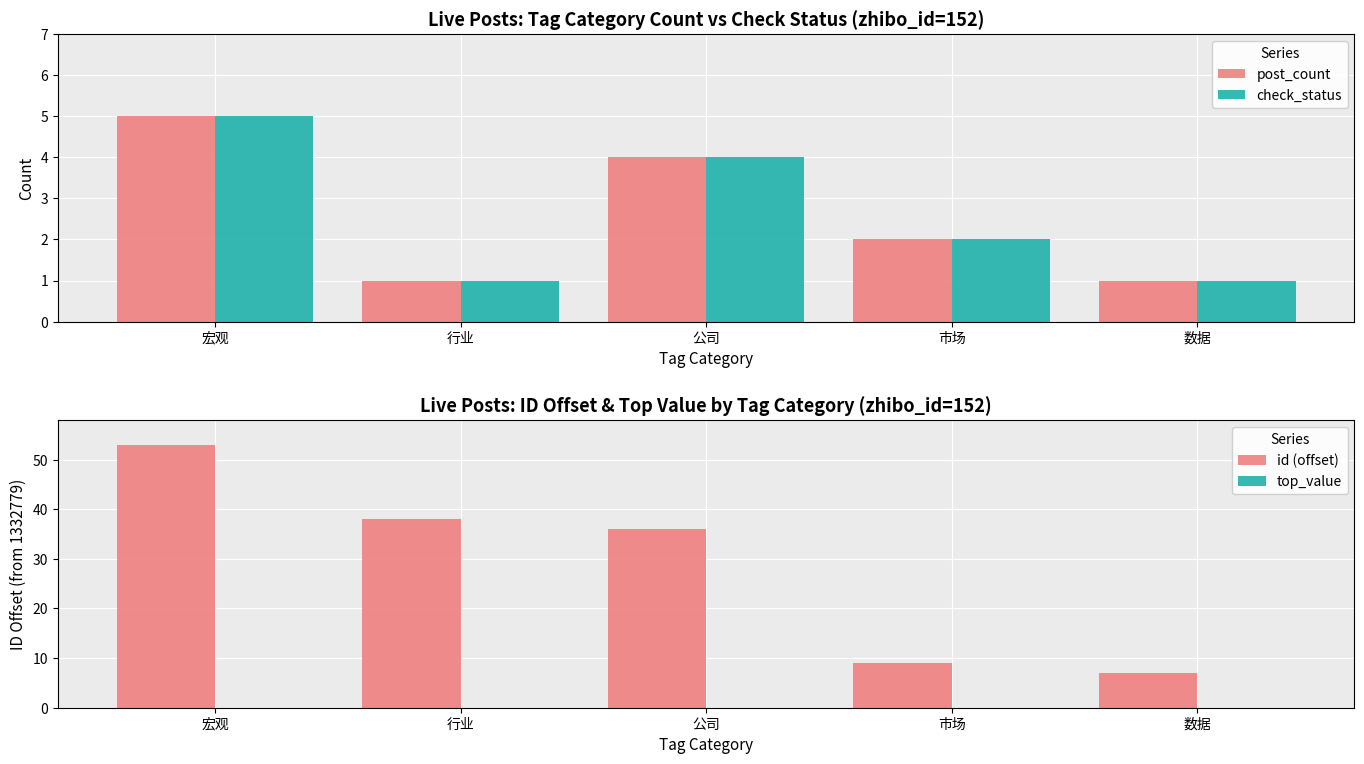

Does the chart contain any negative values?

No